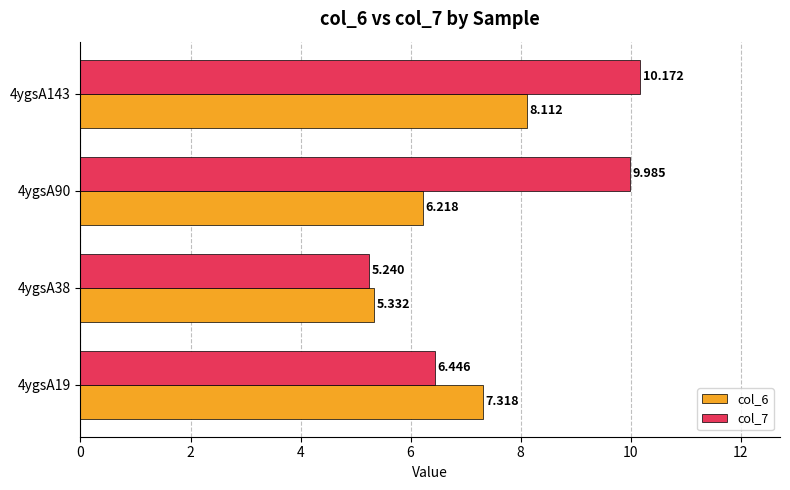

What is the sum of all col_7 values?

31.8